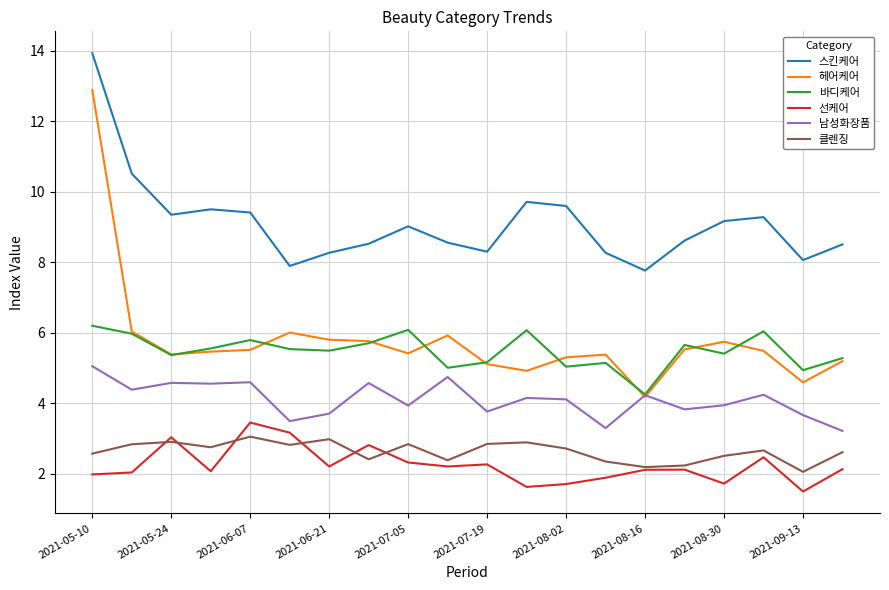

How many categories are shown in the chart?

20